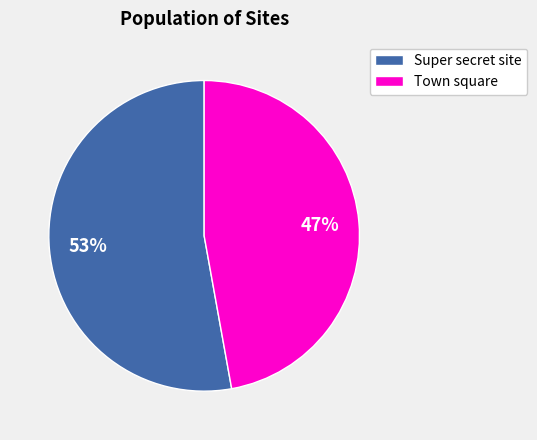

Rank the categories by value from highest to lowest.

Super secret site, Town square